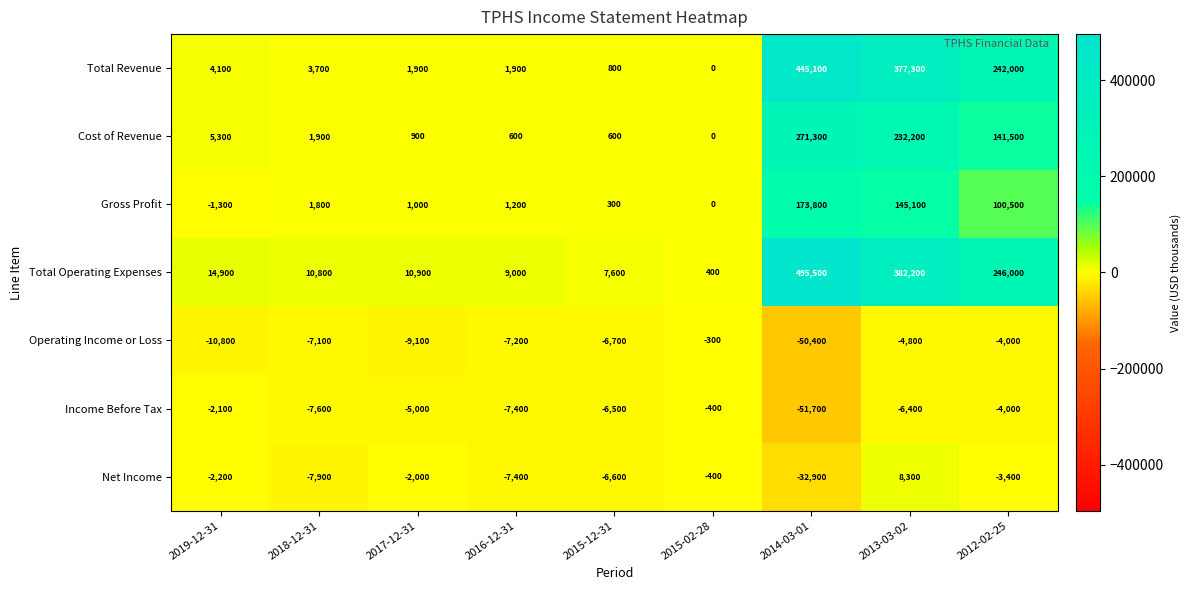

Is it true that Operating Income or Loss equals -1693 at 2015-12-31?

False